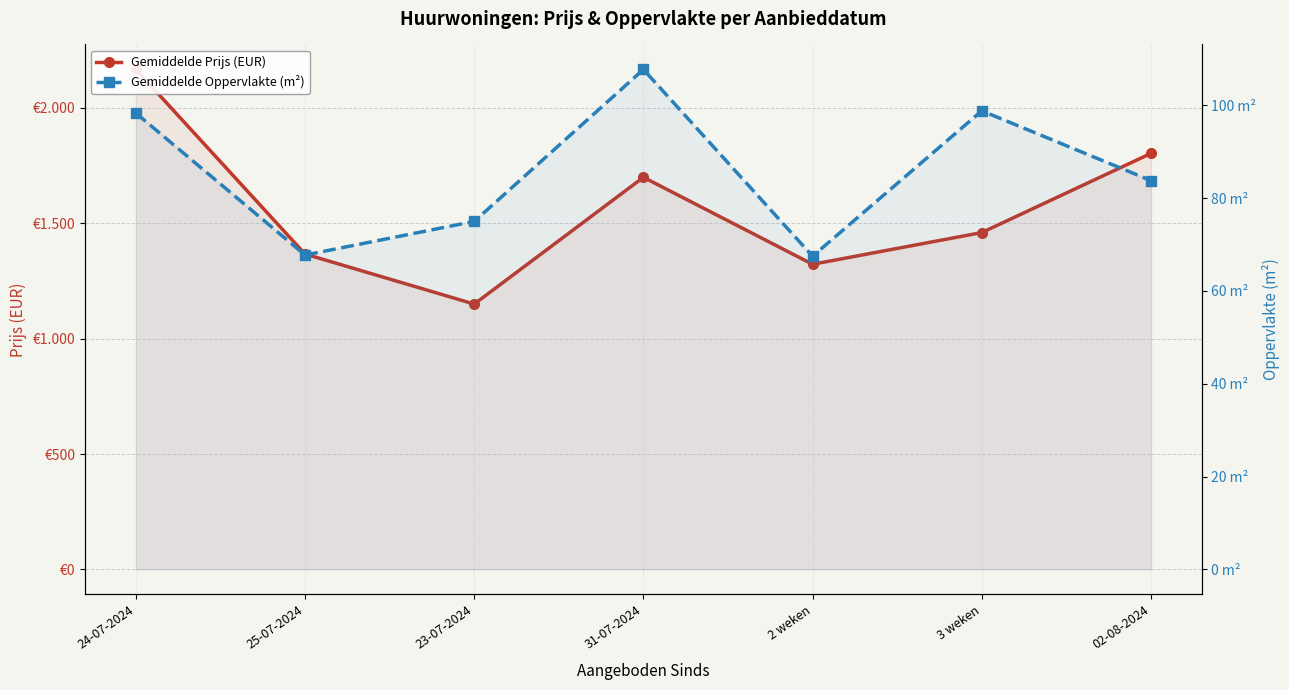

What are all the series names shown in the legend?

Gemiddelde Prijs (EUR), Gemiddelde Oppervlakte (m²)